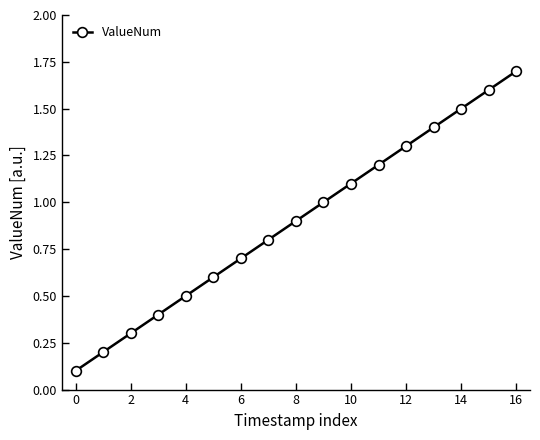

What is the value of the 17th point from the left?

1.7